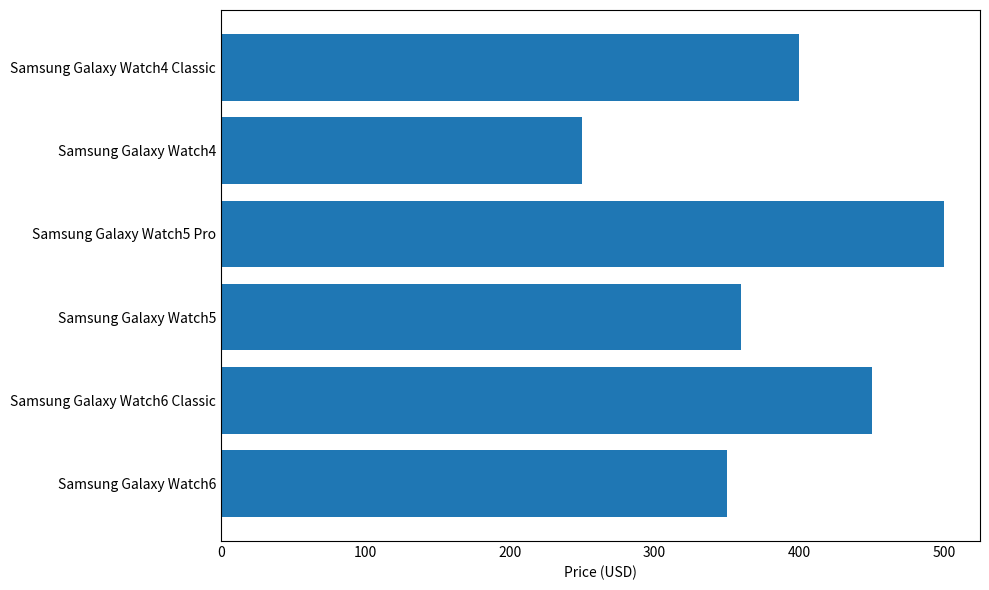

What is the sum of the values at Samsung Galaxy Watch4 and Samsung Galaxy Watch5 Pro?

750.0